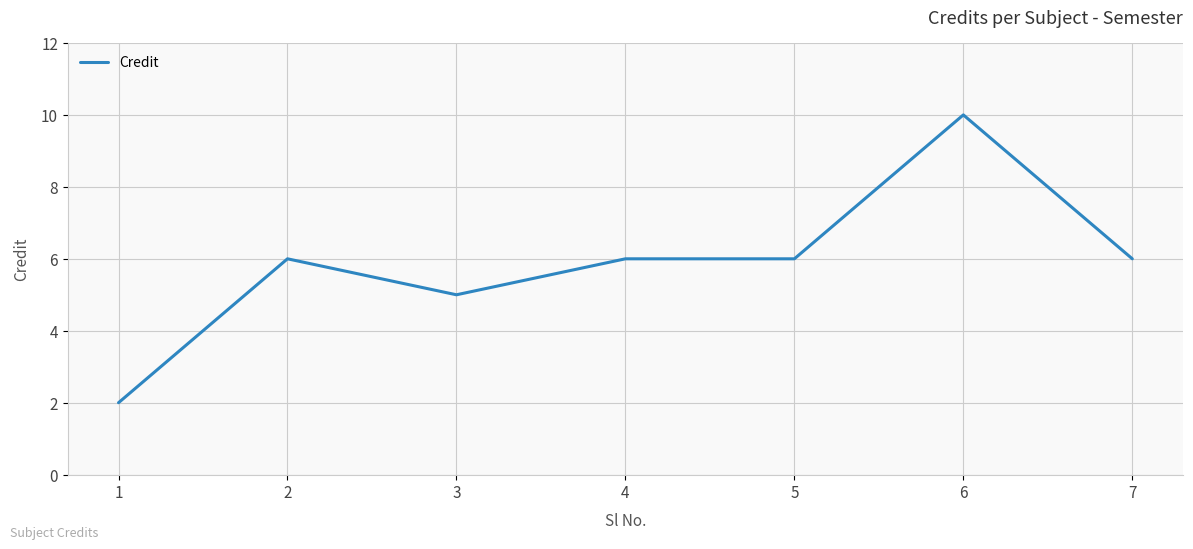

Where is the first local maximum?

2